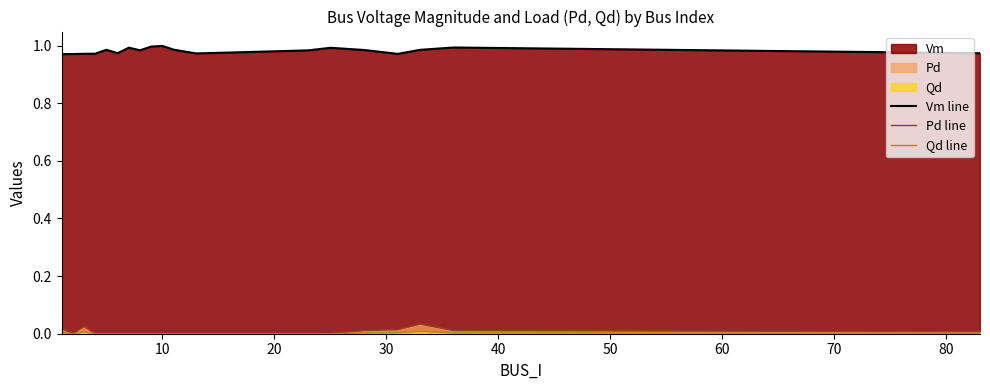

Which series has the largest total across all categories?

Vm line